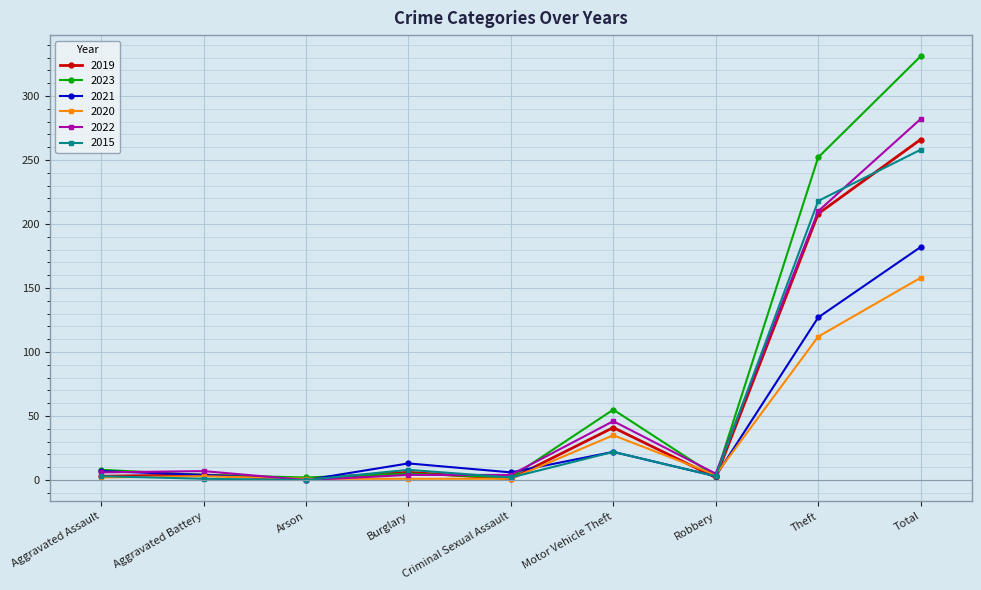

What position from the left is Total?

9